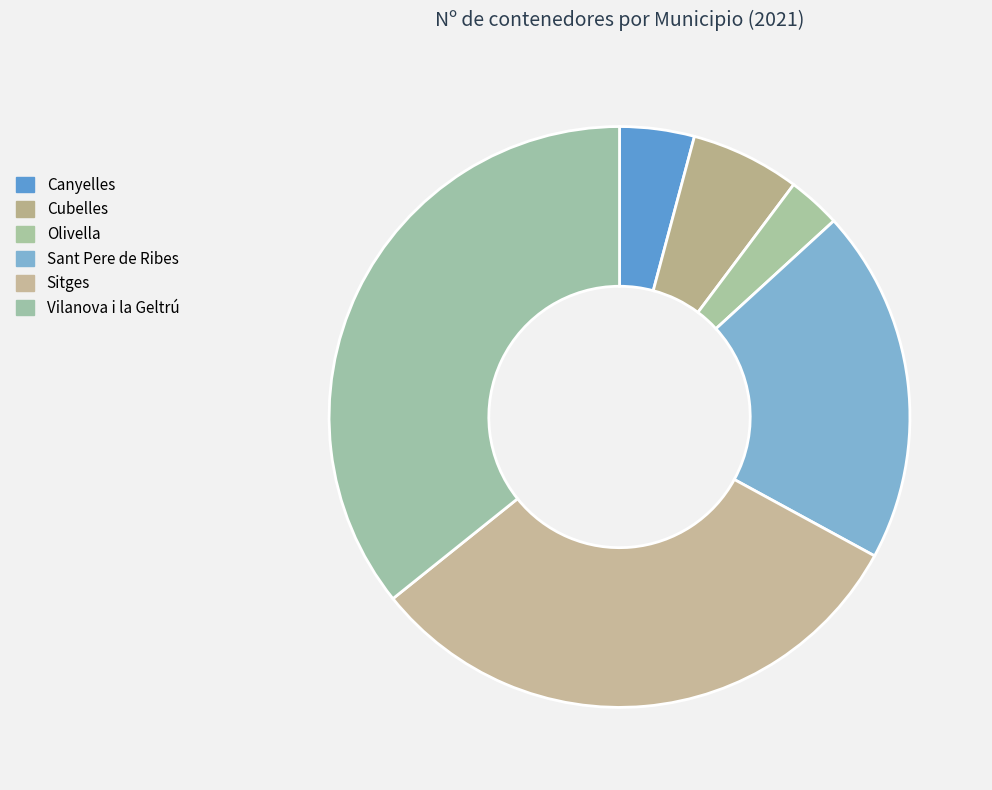

What is the change in value from Cubelles to Olivella?

-21